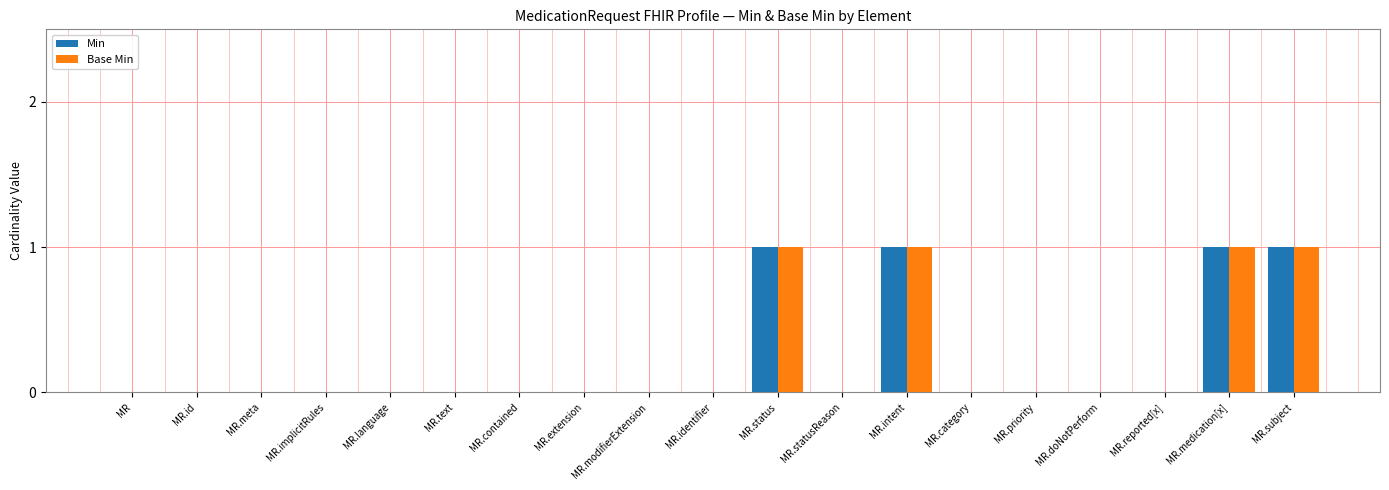

What is the sum of all Base Min values?

4